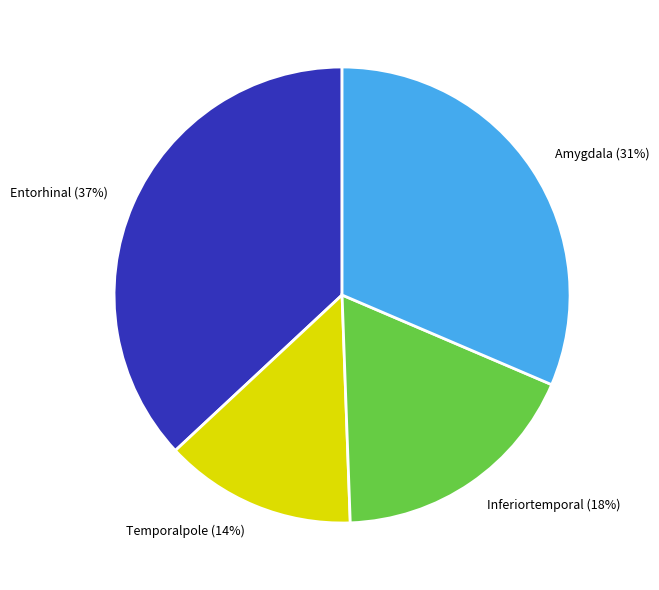

To the nearest percent, what portion does Inferiortemporal represent?

18%